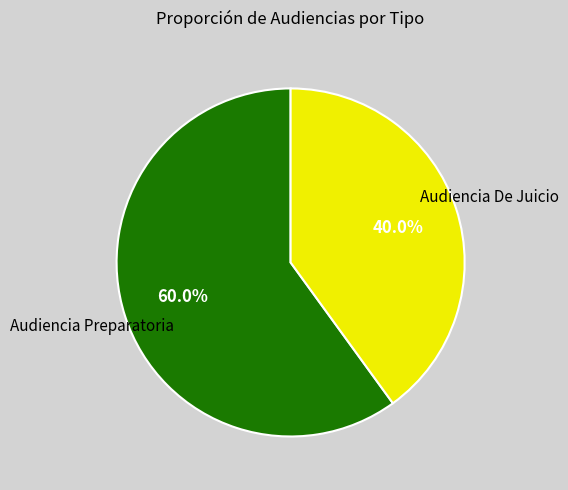

Rank the categories by value from lowest to highest.

Audiencia De Juicio, Audiencia Preparatoria